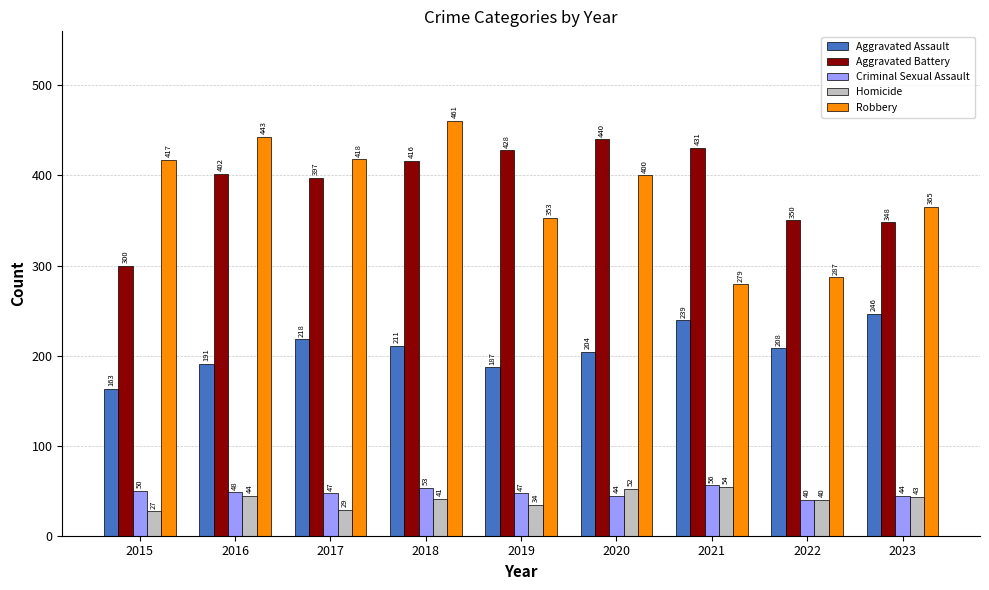

How many distinct data groups are displayed?

5